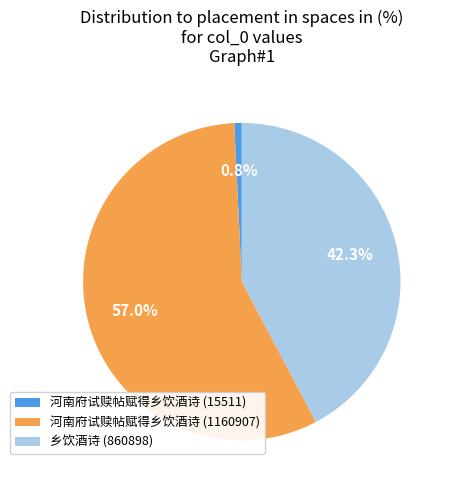

To the nearest percent, what portion does 乡饮酒诗 (860898) represent?

42%